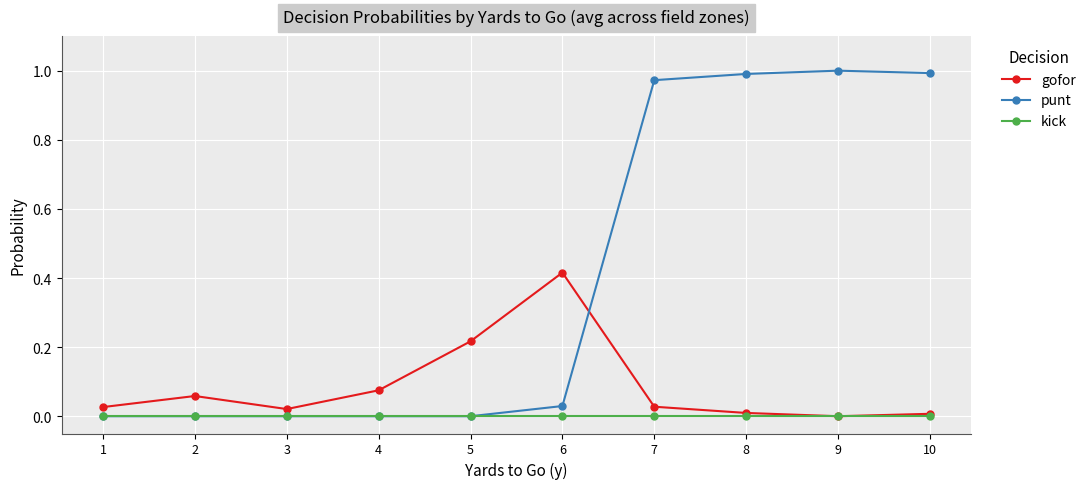

How many series are shown in this chart?

3